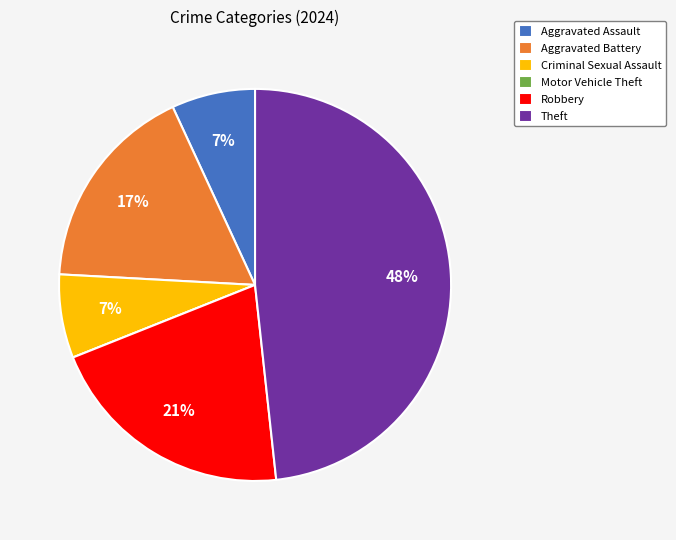

Between Theft and Aggravated Assault, which is larger?

Theft